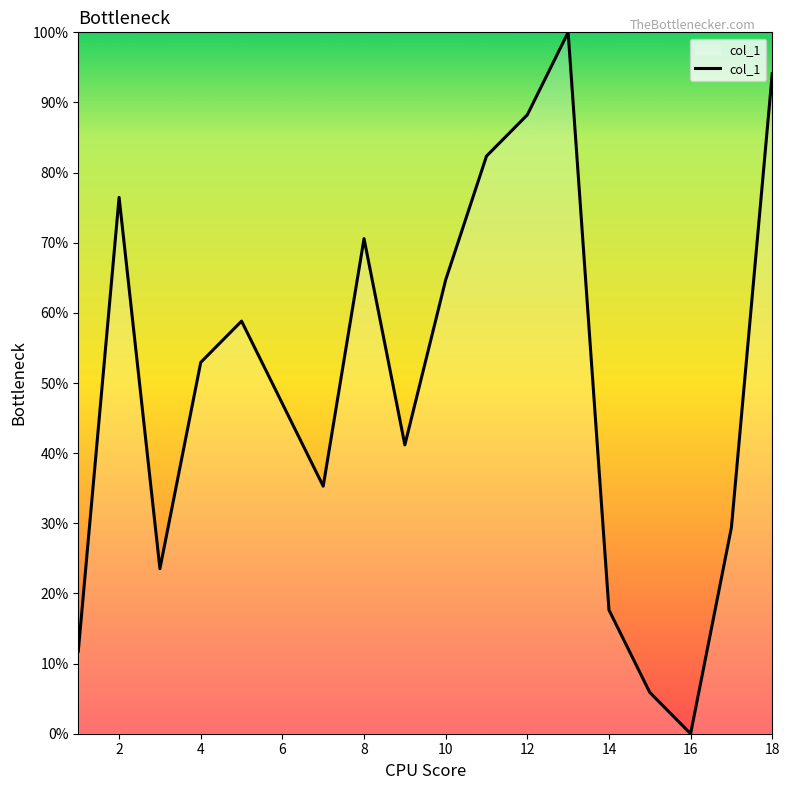

How many distinct data groups are displayed?

1